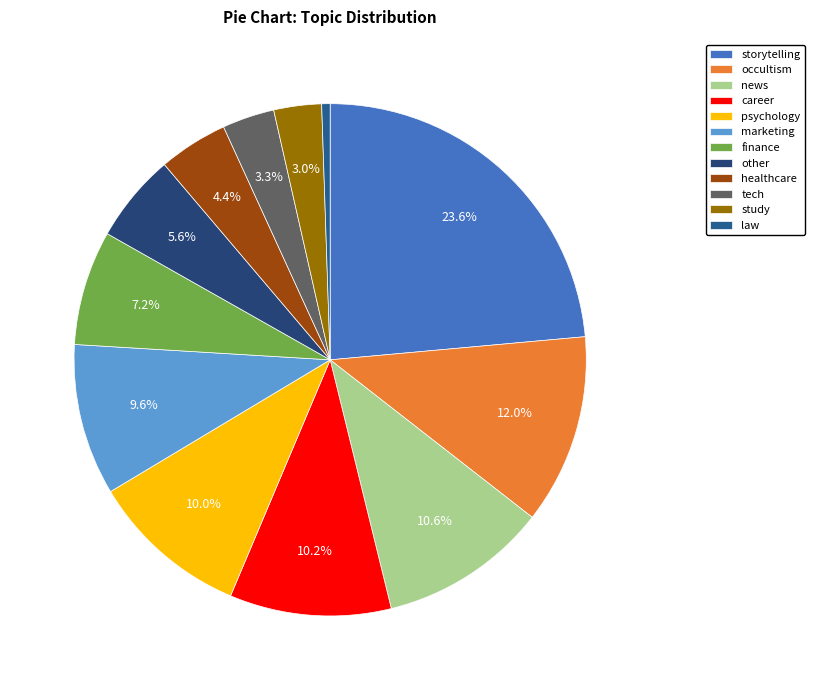

Does psychology account for over 50% of the chart?

No